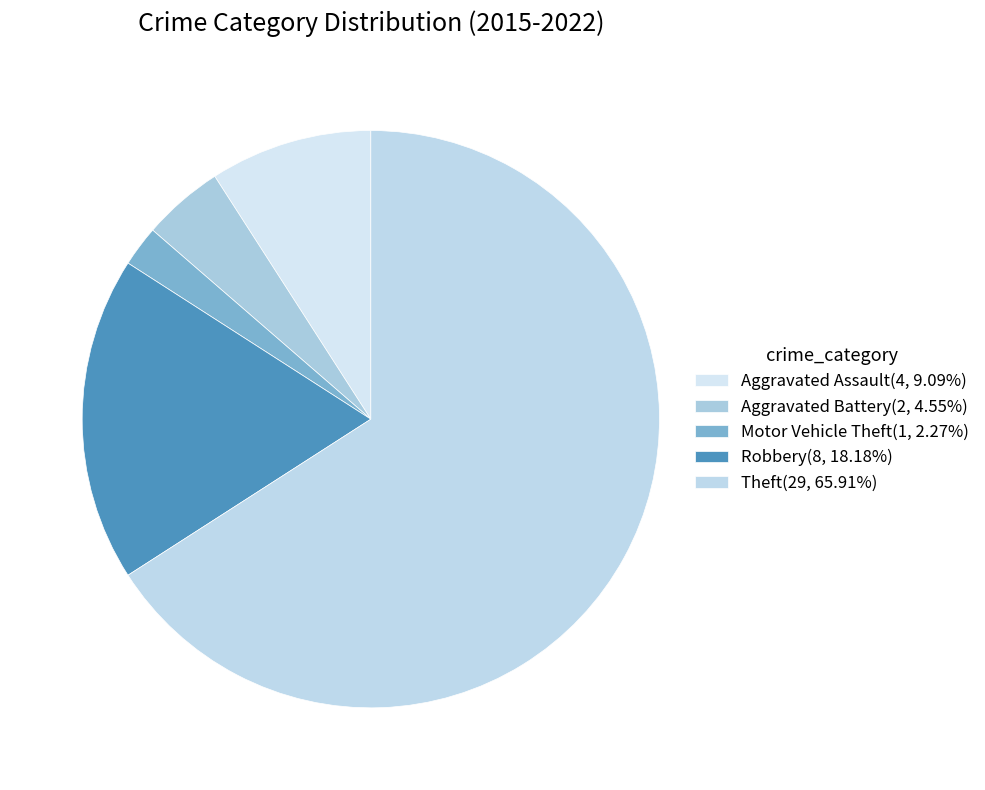

The Aggravated Assault slice represents 9% of the pie. True or false?

True